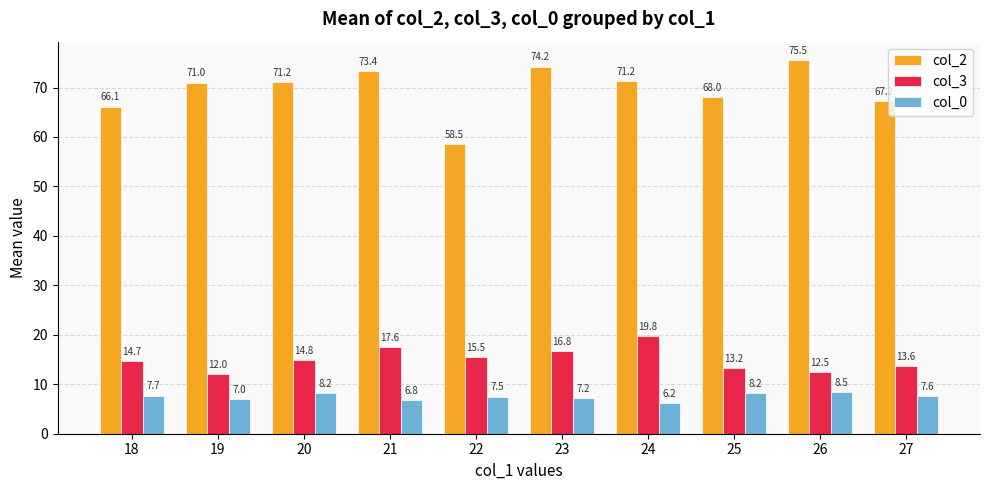

The value of col_0 at 18 is 7.7. True or false?

True